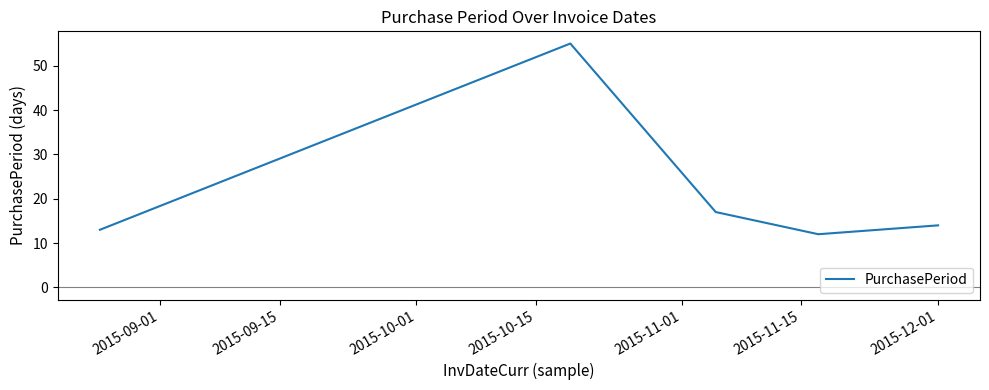

Count the number of data series in this chart.

1